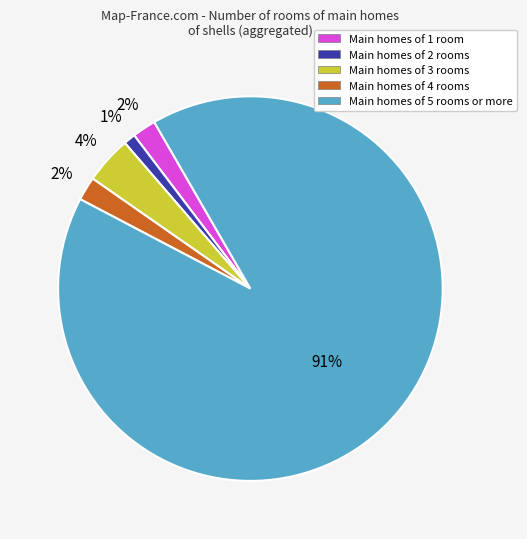

What is the smallest slice in the pie chart?

Main homes of 2 rooms